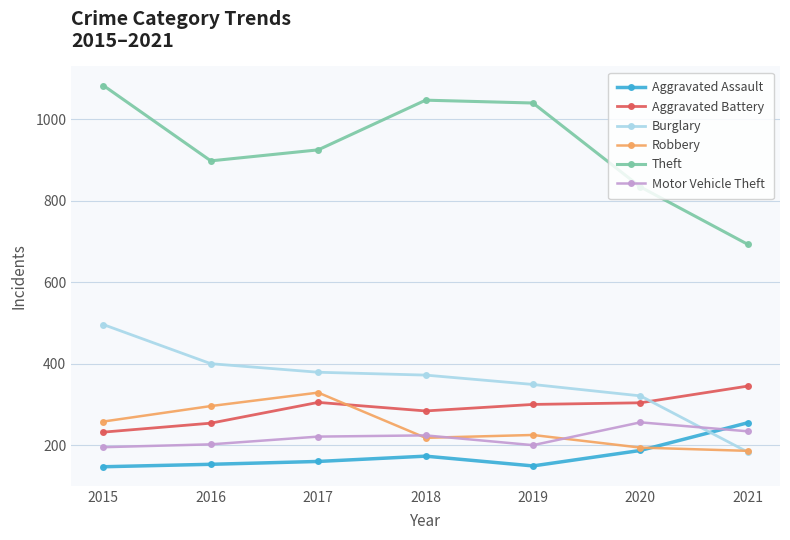

The value of Aggravated Battery at 2020 is 155. True or false?

False